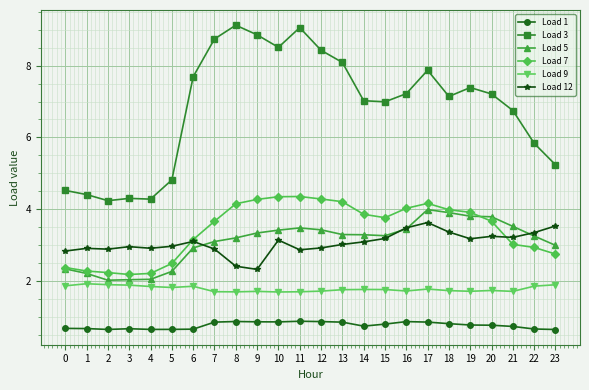

What is the minimum value for Load 5?

2.0